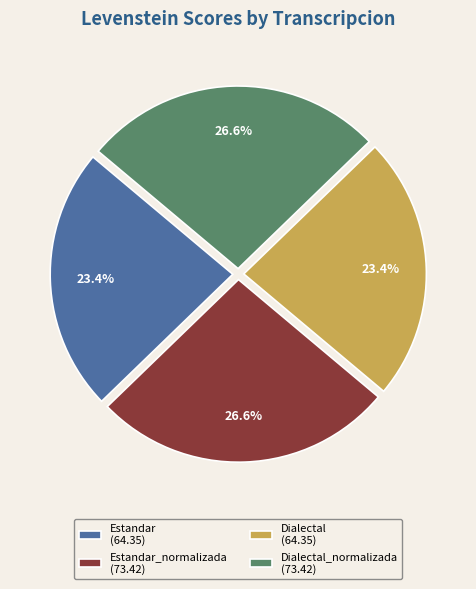

Approximately how many times larger is the value at Estandar_normalizada (73.42) compared to Estandar (64.35)?

1.1